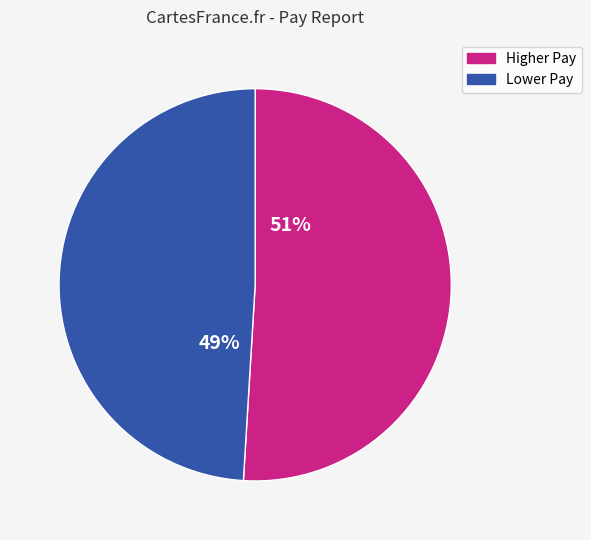

Is there a majority slice in this chart?

Yes